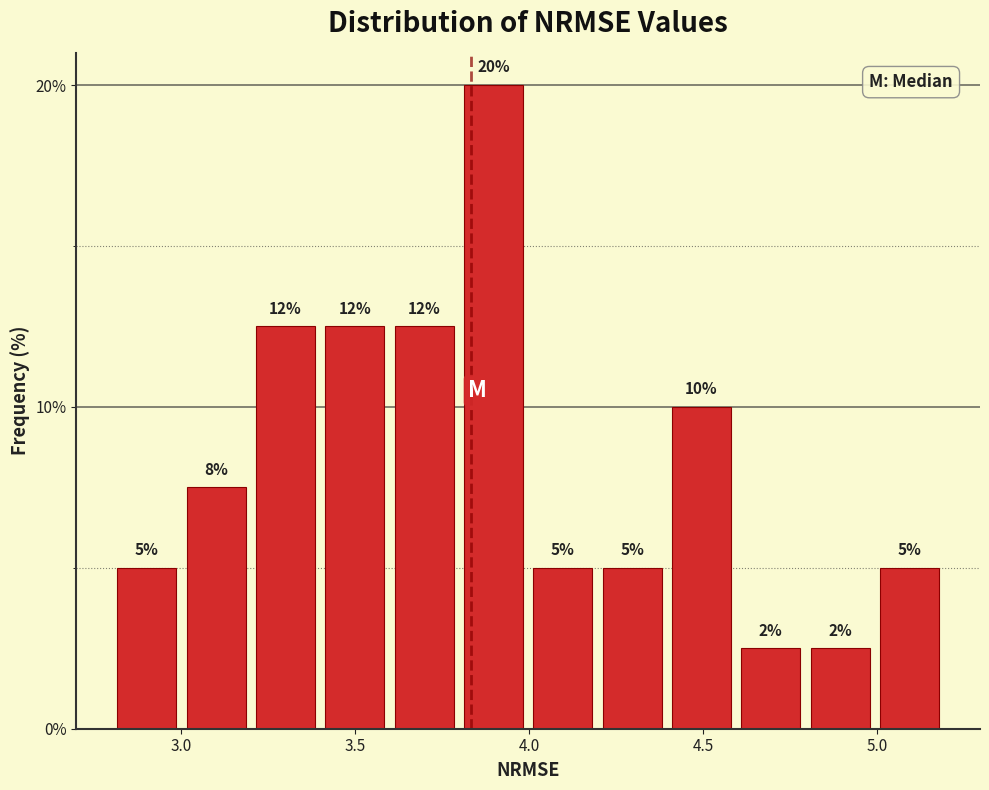

Around what value on the x-axis is the tallest bar? Give the approximate position of its centre, as read against the axis.

3.90